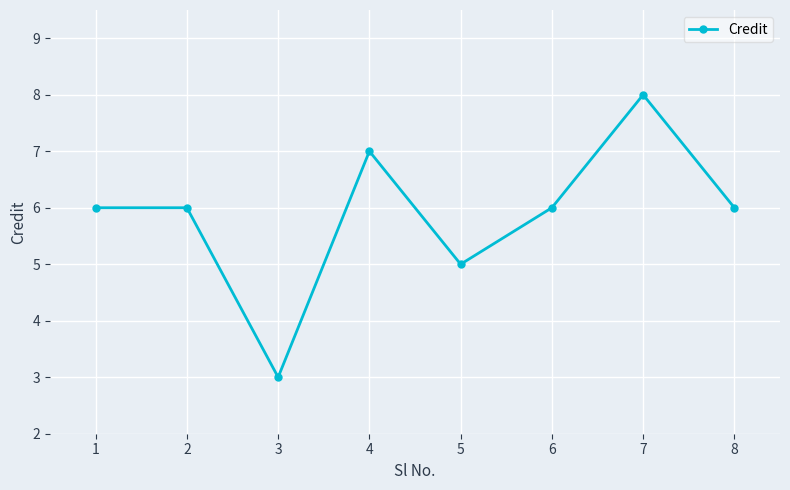

What is the sum of all values?

47